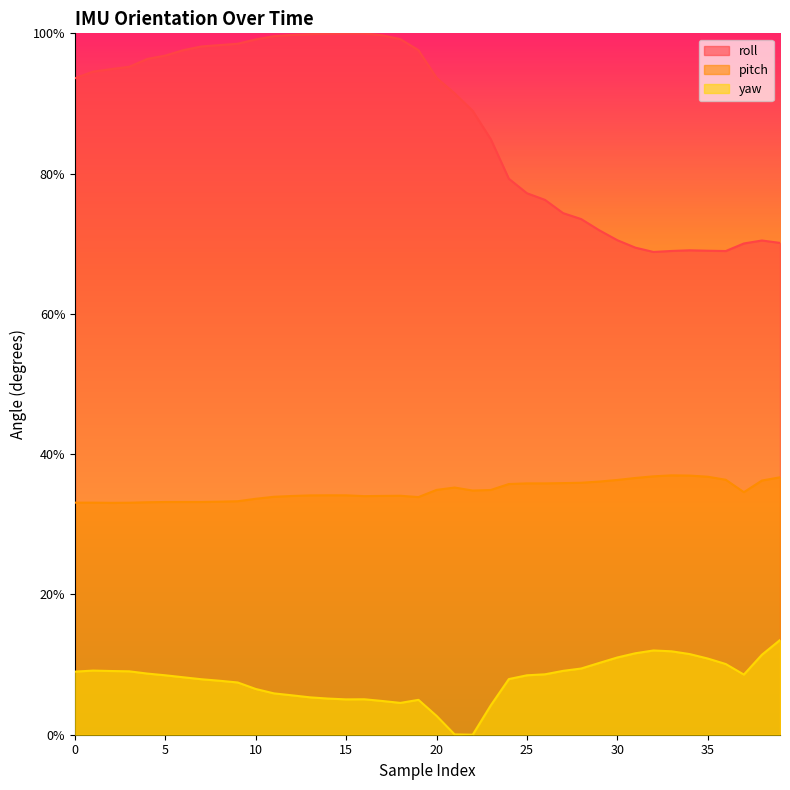

What are all the series names shown in the legend?

roll, pitch, yaw